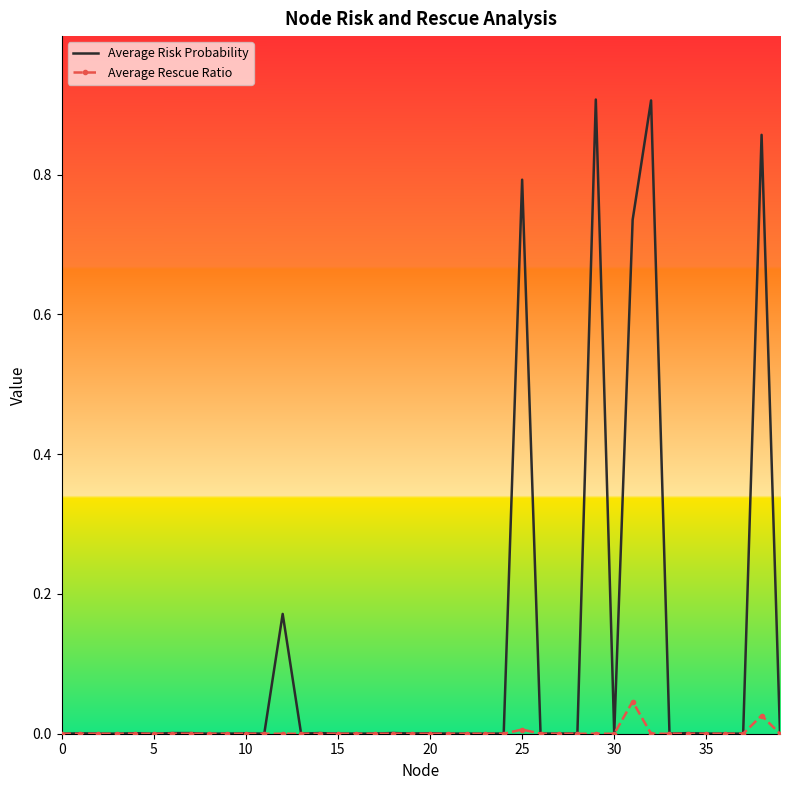

List the series in order of their peak value, lowest first.

Average Rescue Ratio, Average Risk Probability